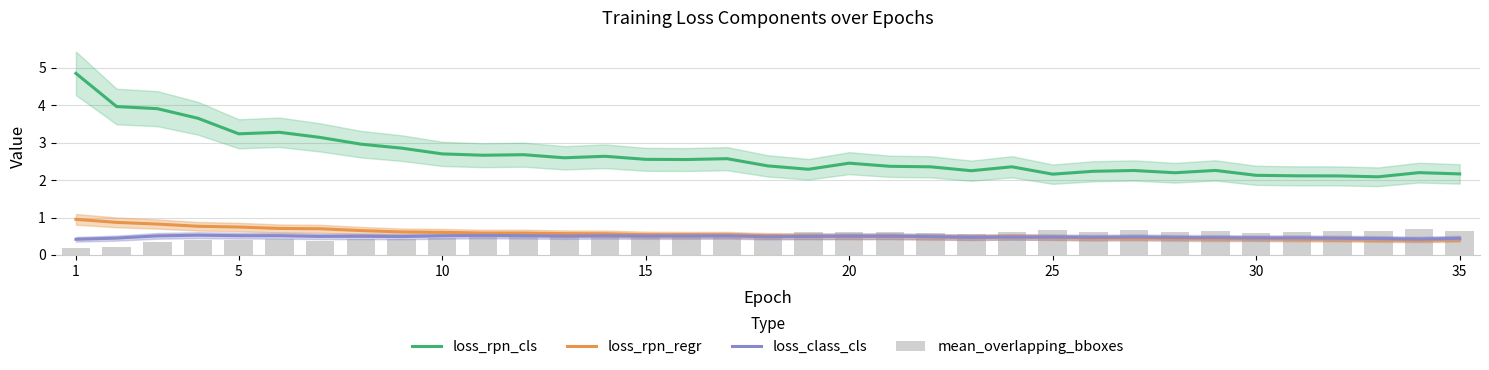

Which series has the largest total across all categories?

loss_rpn_cls